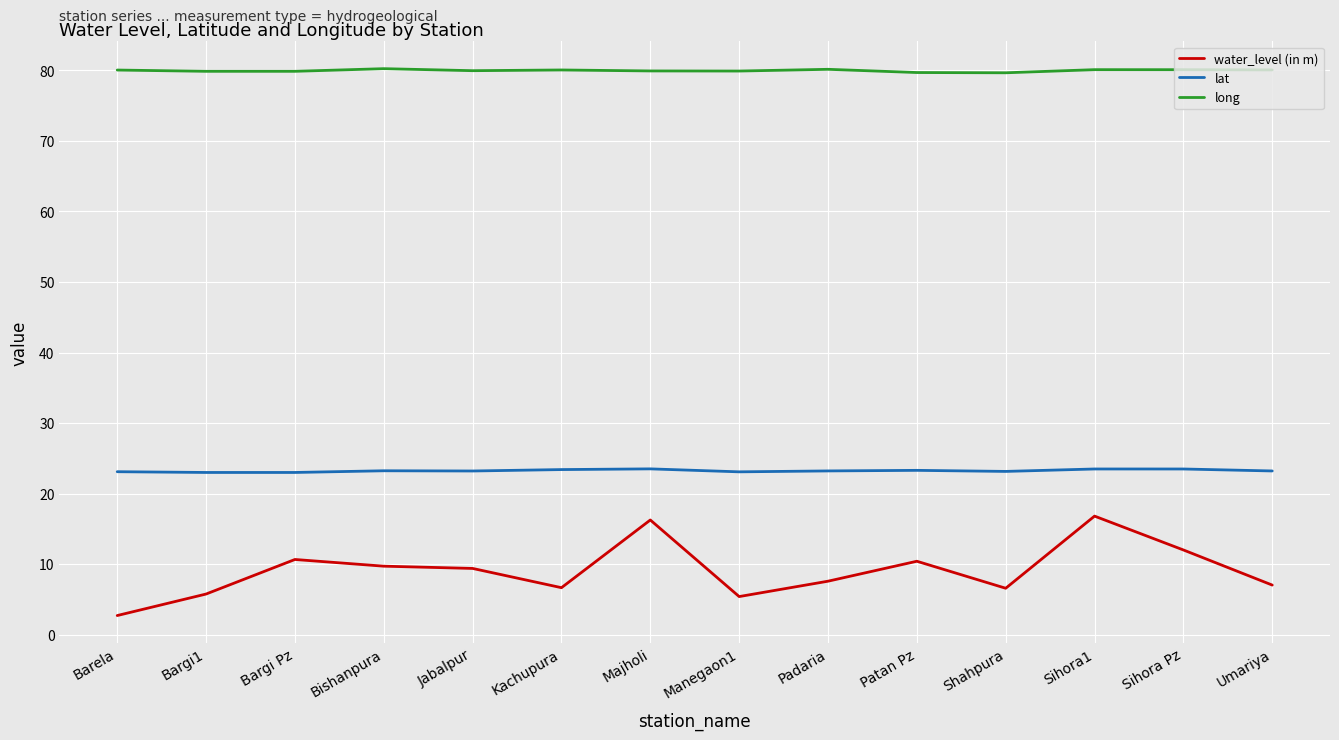

What is the spread (max minus min) of values at Shahpura?

73.1